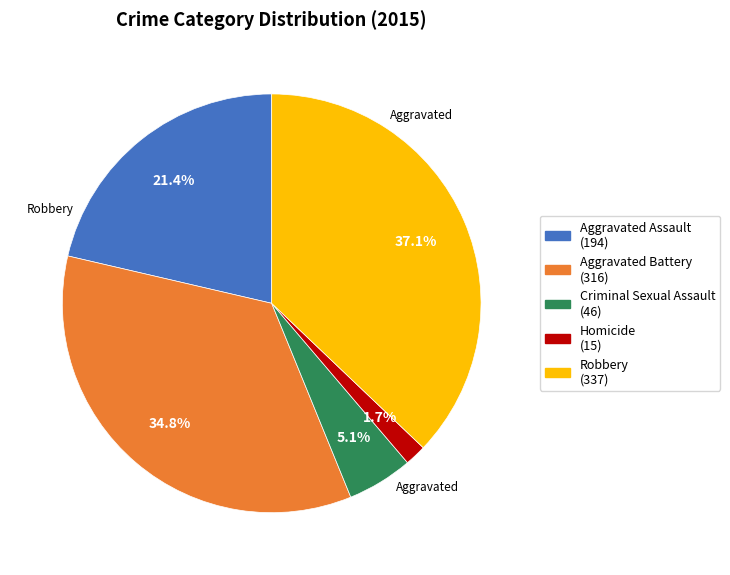

Does any single category account for the majority?

No